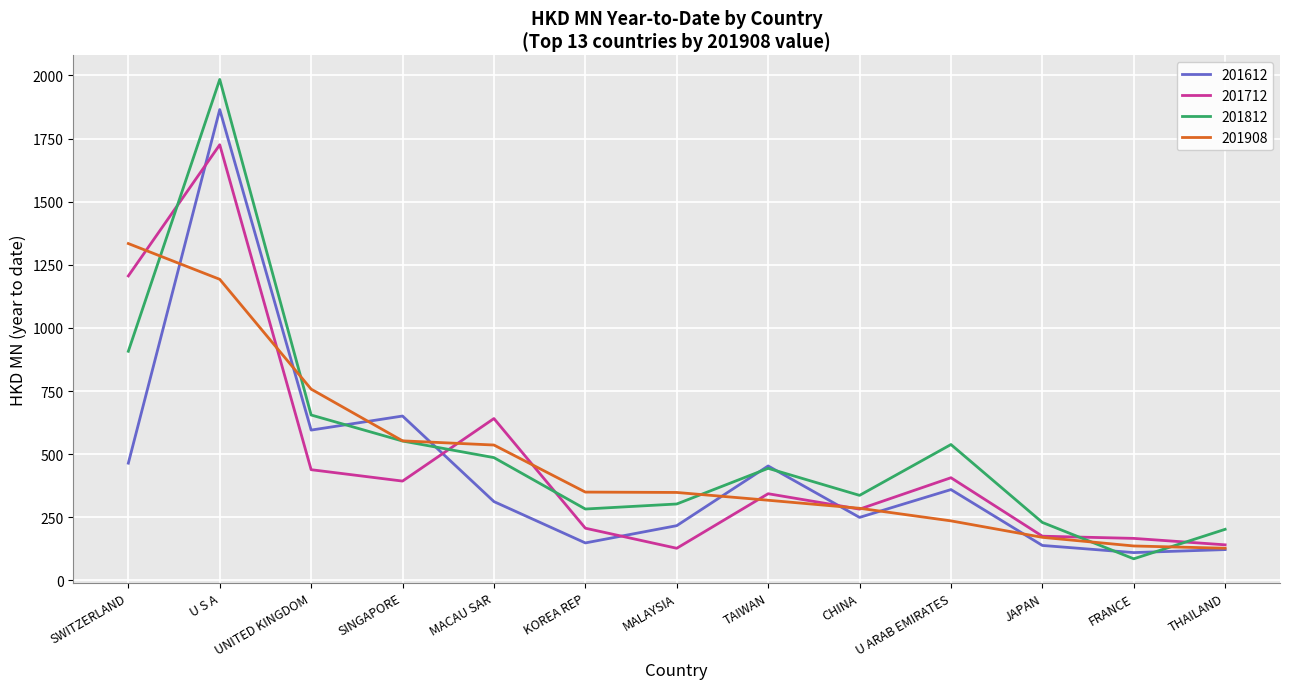

What are all the series names shown in the legend?

201612, 201712, 201812, 201908